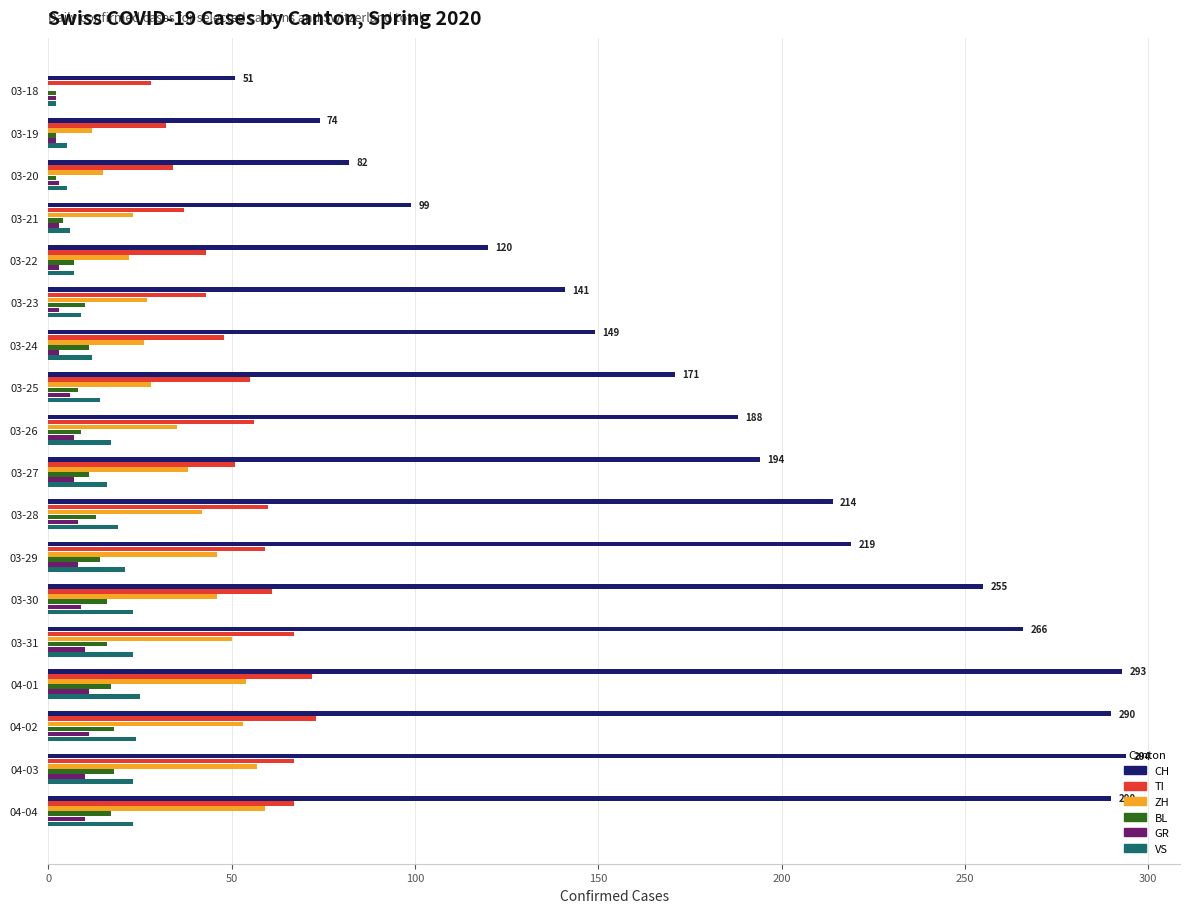

Which series has the largest total across all categories?

CH